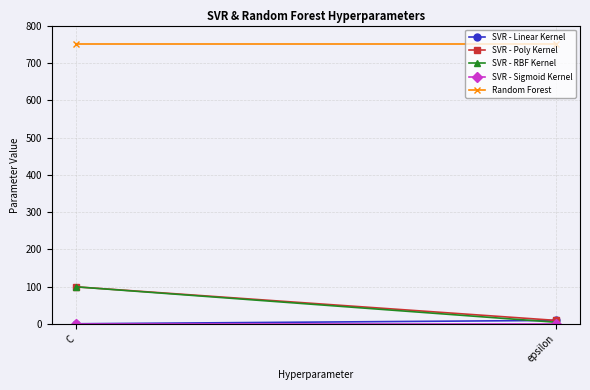

What is the average value of the Random Forest series?

750